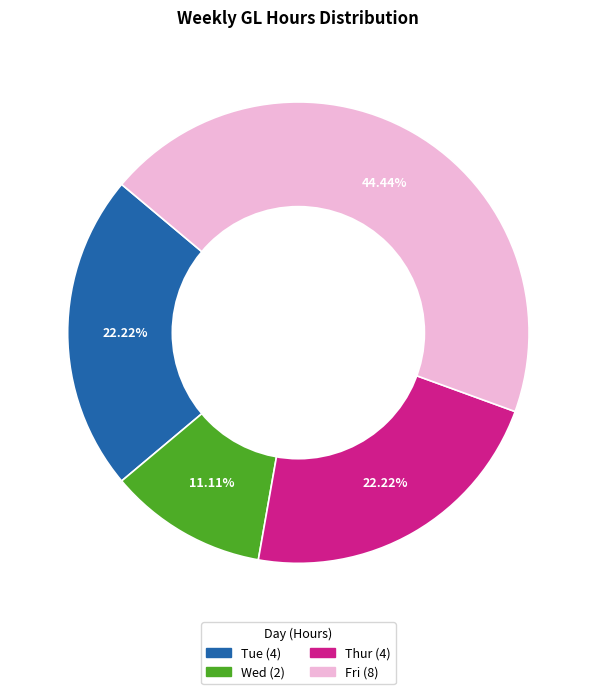

Is it true that Thur is 22% of the pie?

True